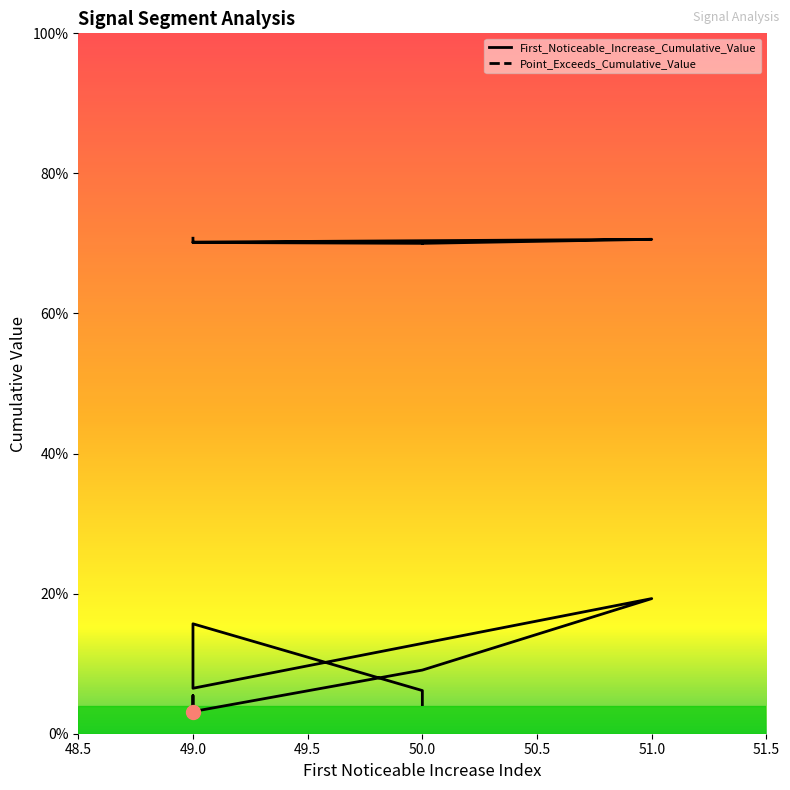

At which label is Point_Exceeds_Cumulative_Value closest to 0?

50